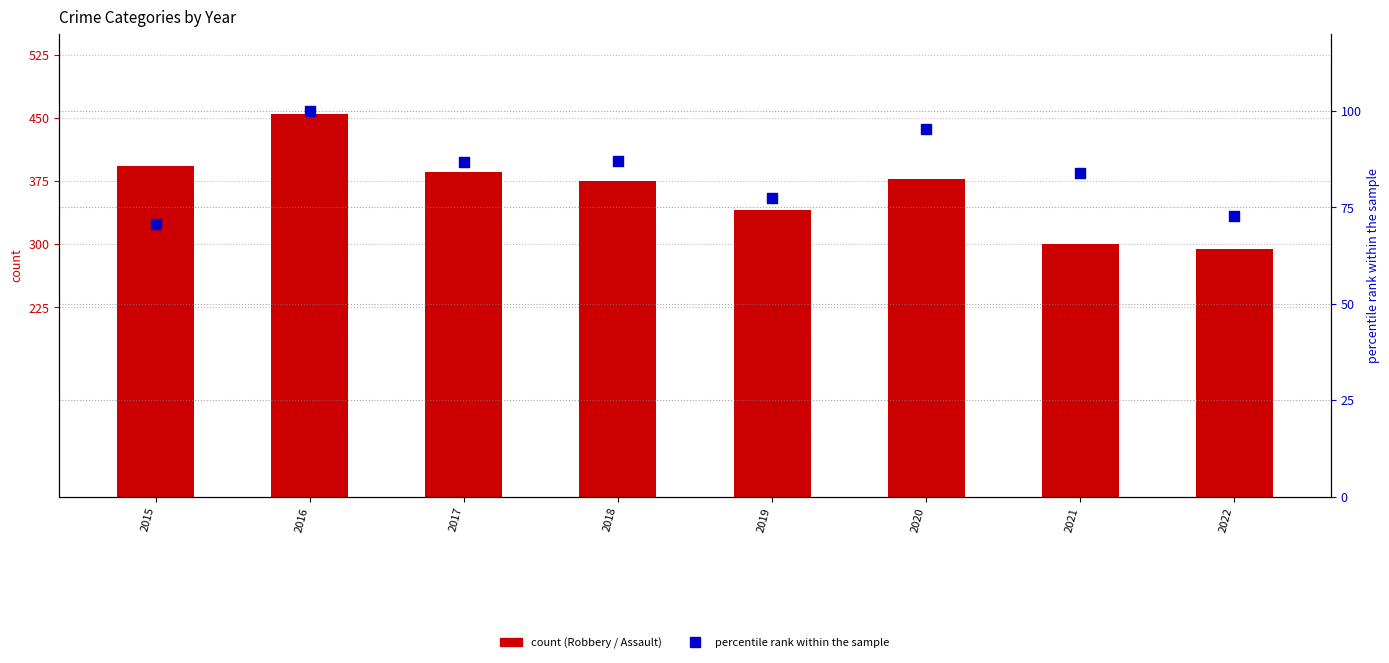

At how many categories does at least one series exceed 406?

1